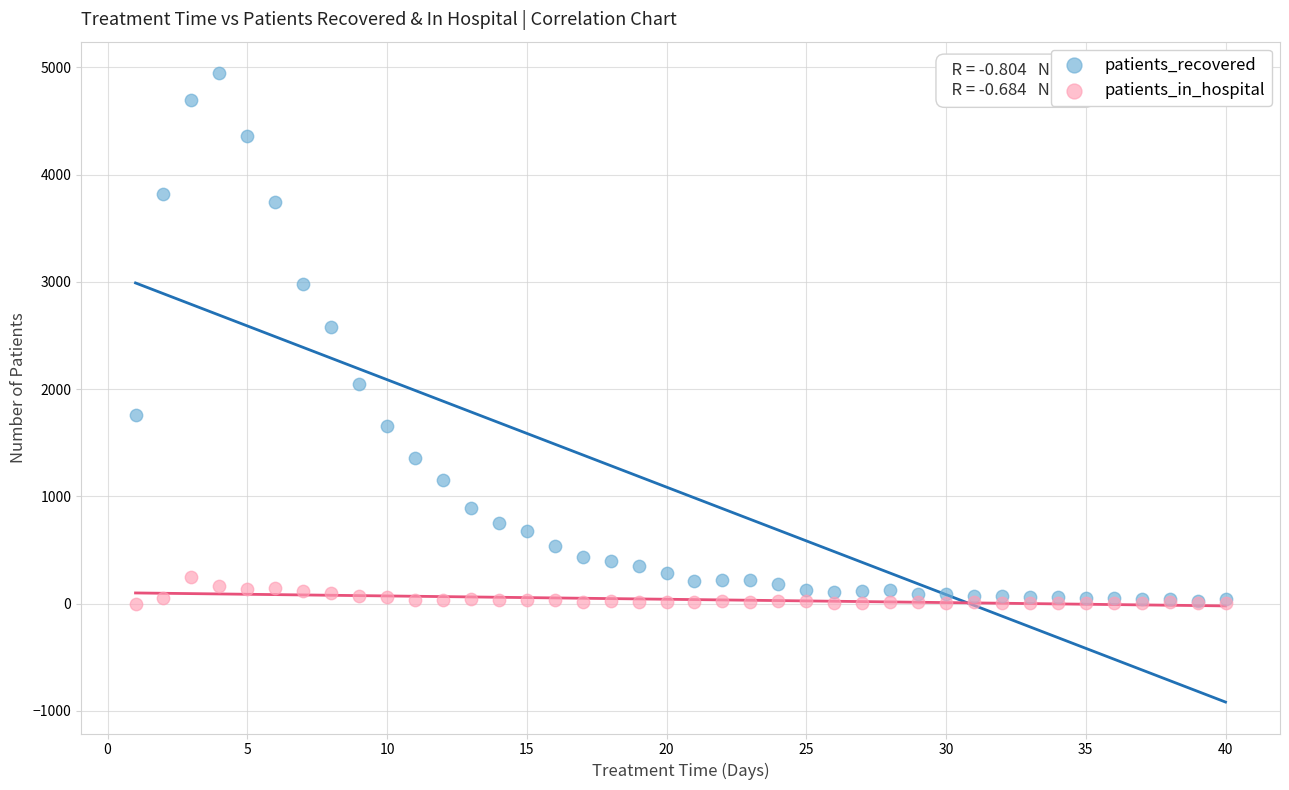

In the patients_recovered series, what Y value is closest to 2487?

2578